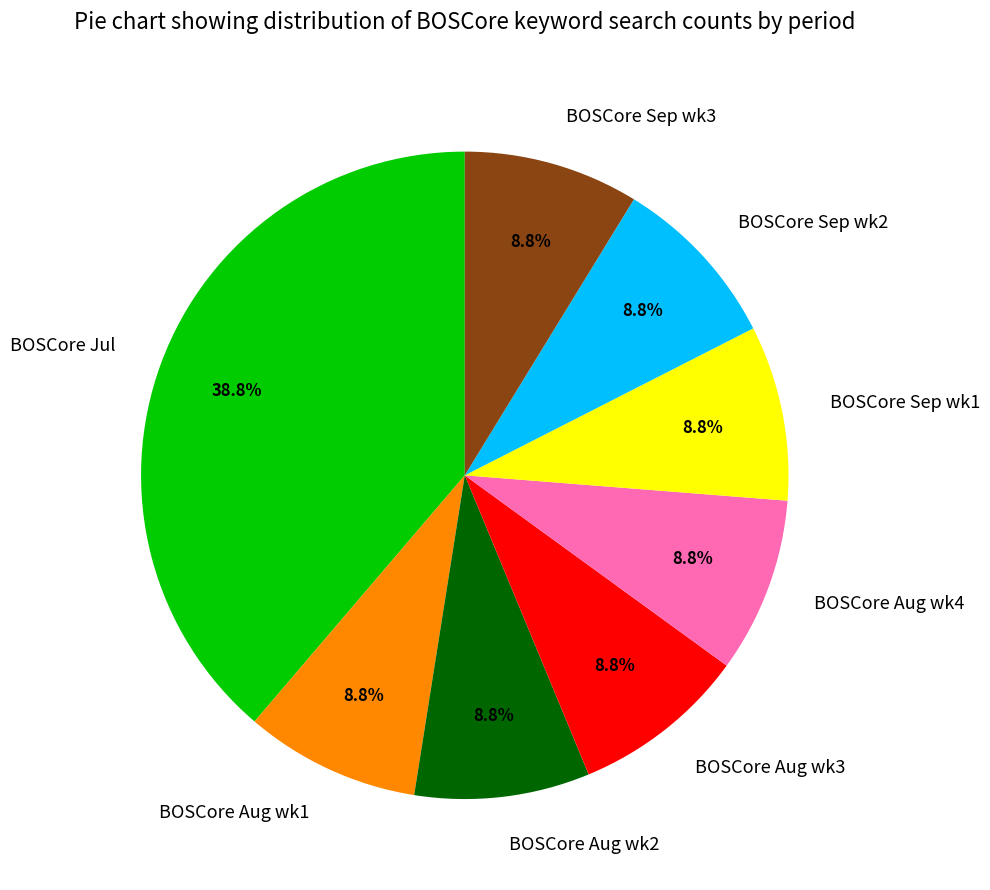

Do BOSCore Sep wk2 and BOSCore Aug wk4 together represent more than half of the pie?

No